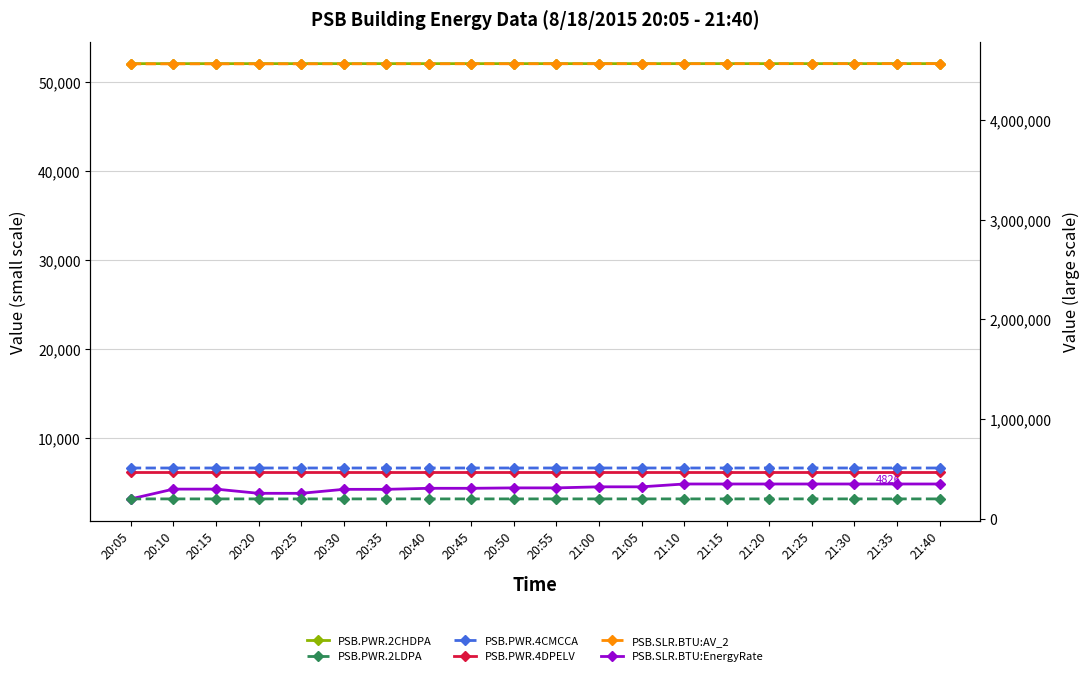

What is the label of the 20th point from the right?

20:05